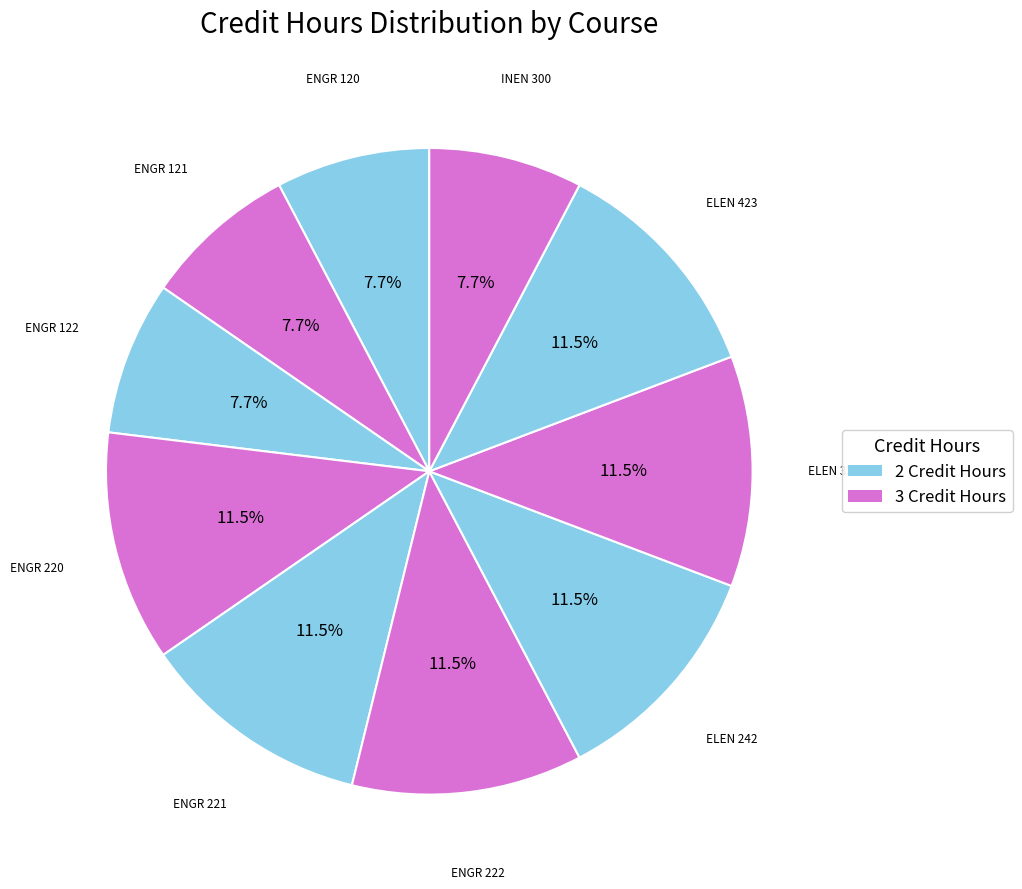

How many slices are in this pie chart?

10